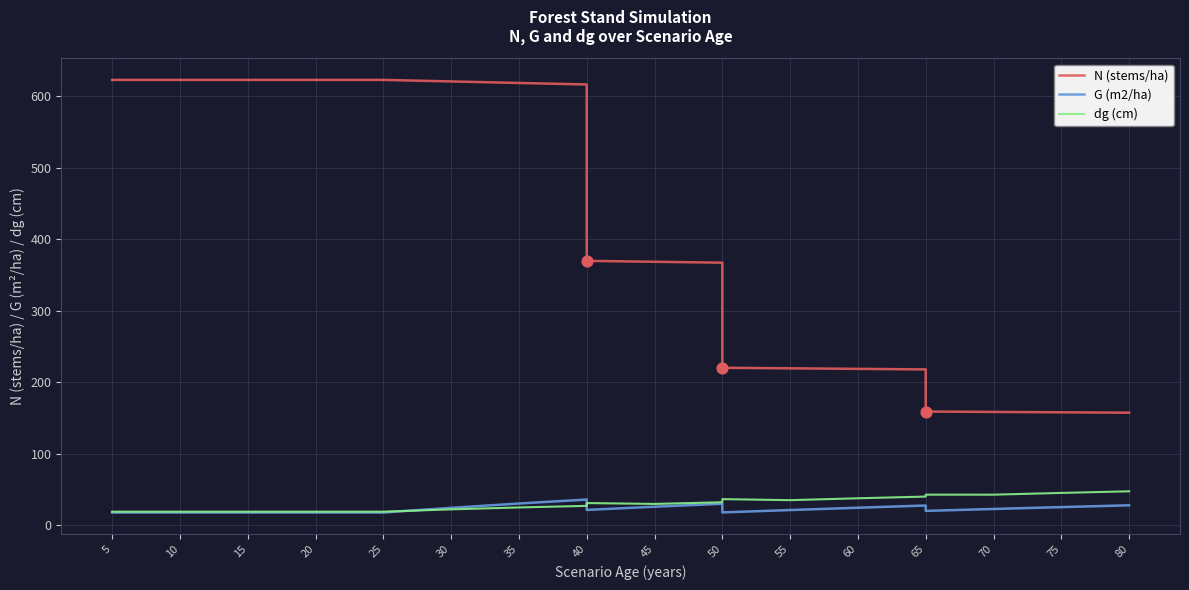

What are all the series names shown in the legend?

N (stems/ha), G (m2/ha), dg (cm)